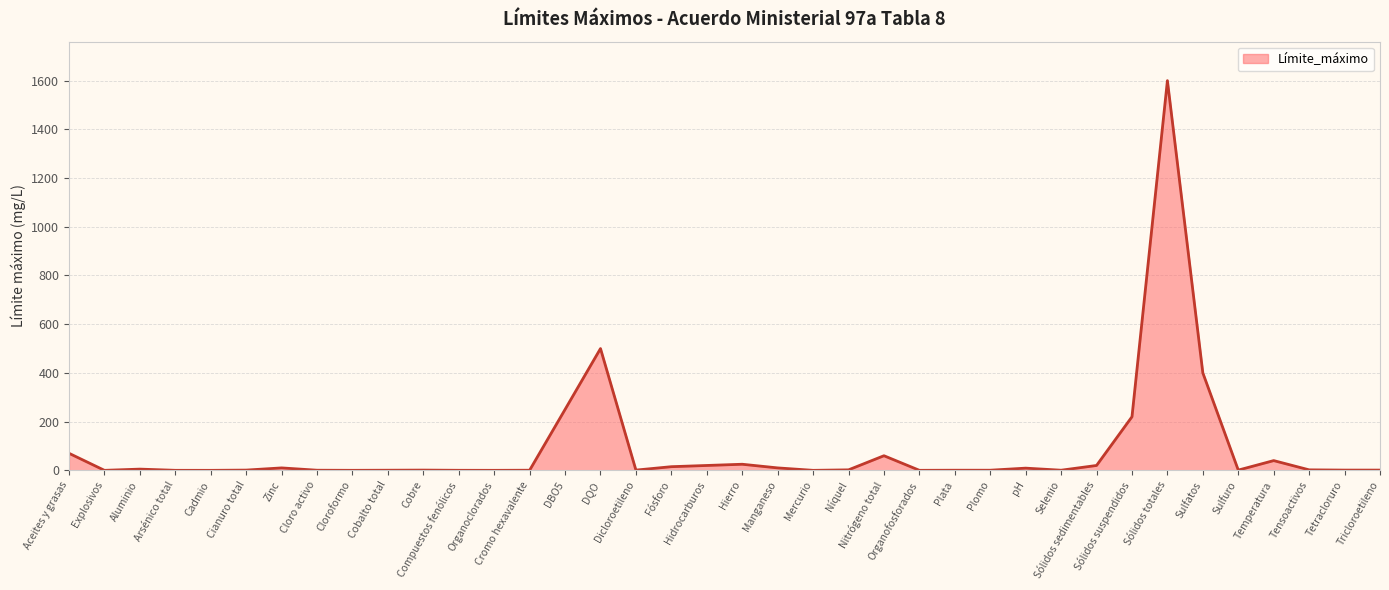

What is the greatest value displayed?

1600.0